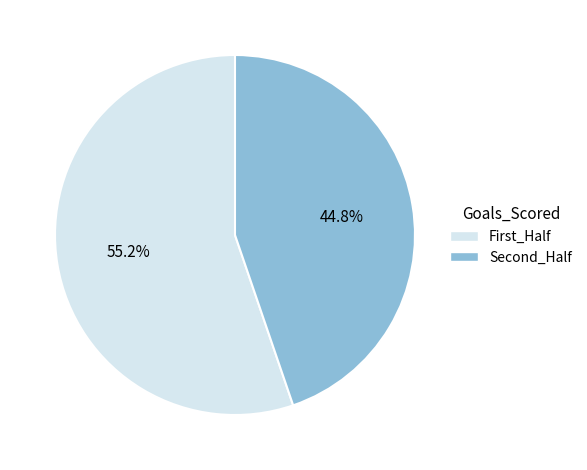

Rank the categories by value from highest to lowest.

First_Half, Second_Half